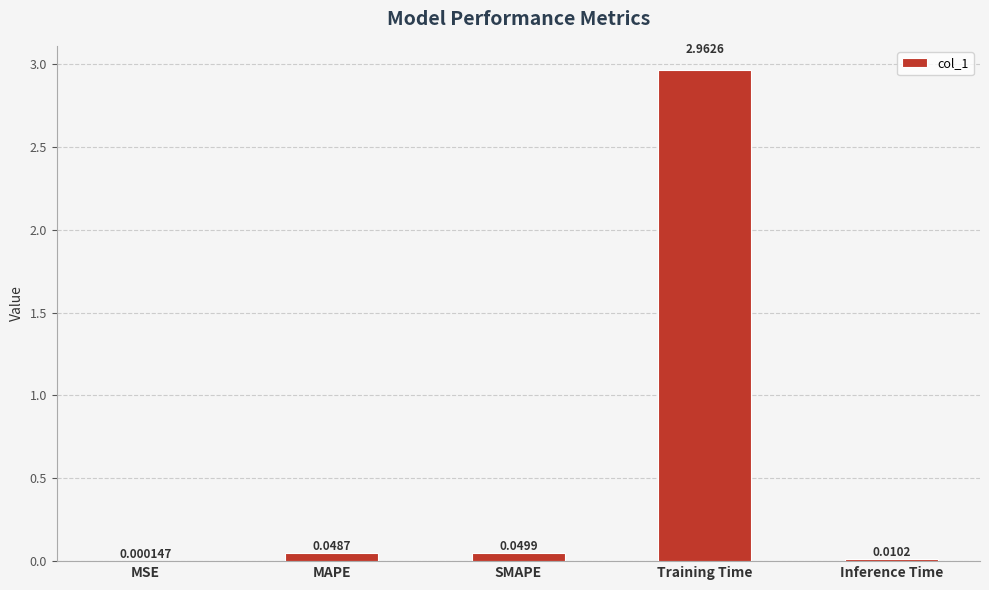

Between MSE and SMAPE, which is larger?

SMAPE